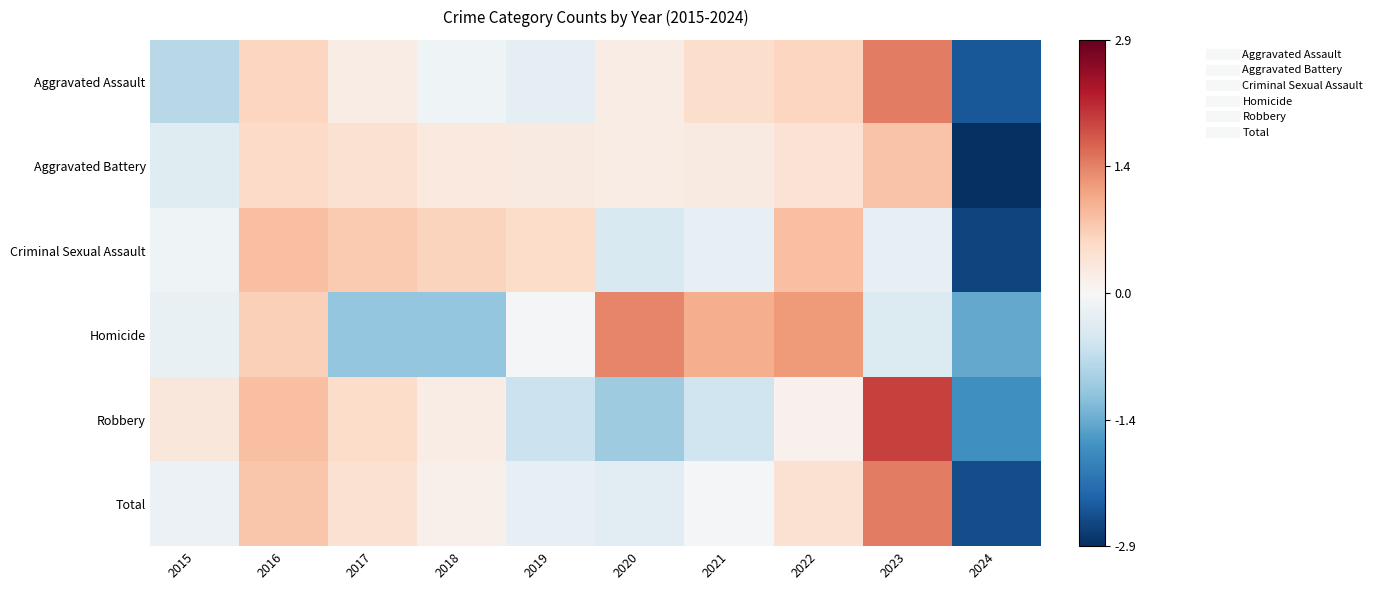

Count the number of data series in this chart.

6